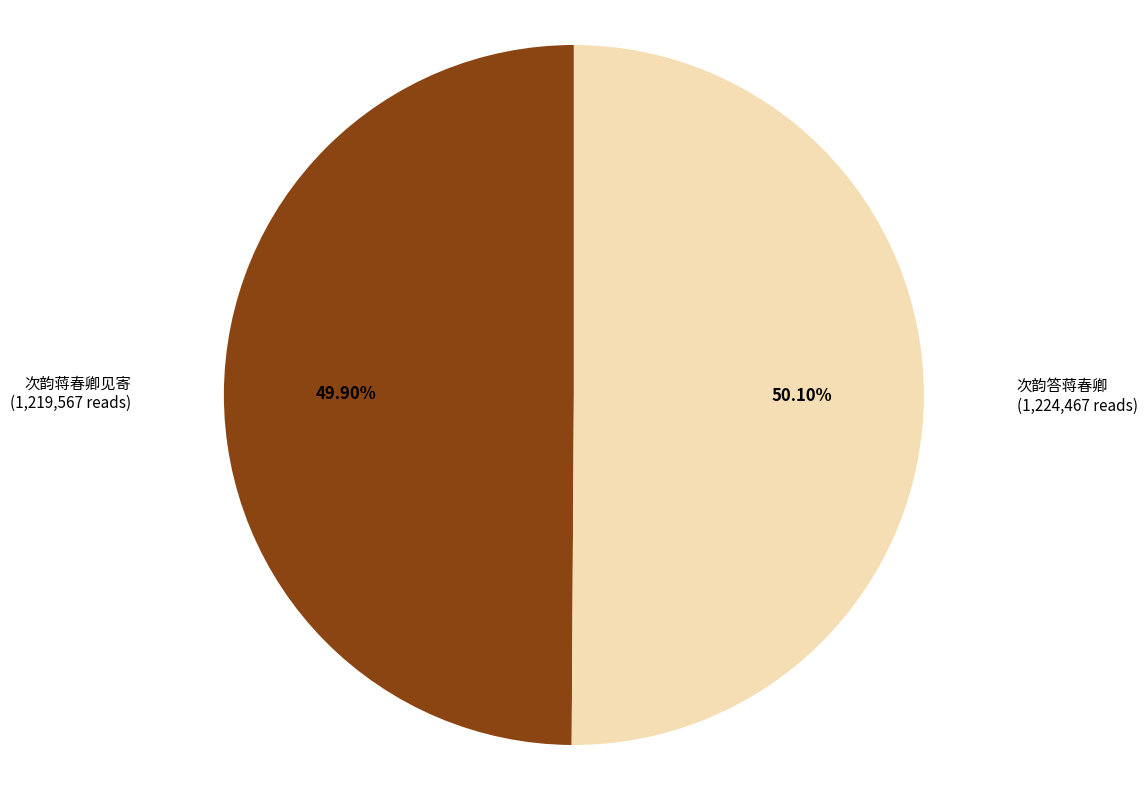

Approximately how many times larger is the value at 次韵蒋春卿见寄 compared to 次韵答蒋春卿?

1.0